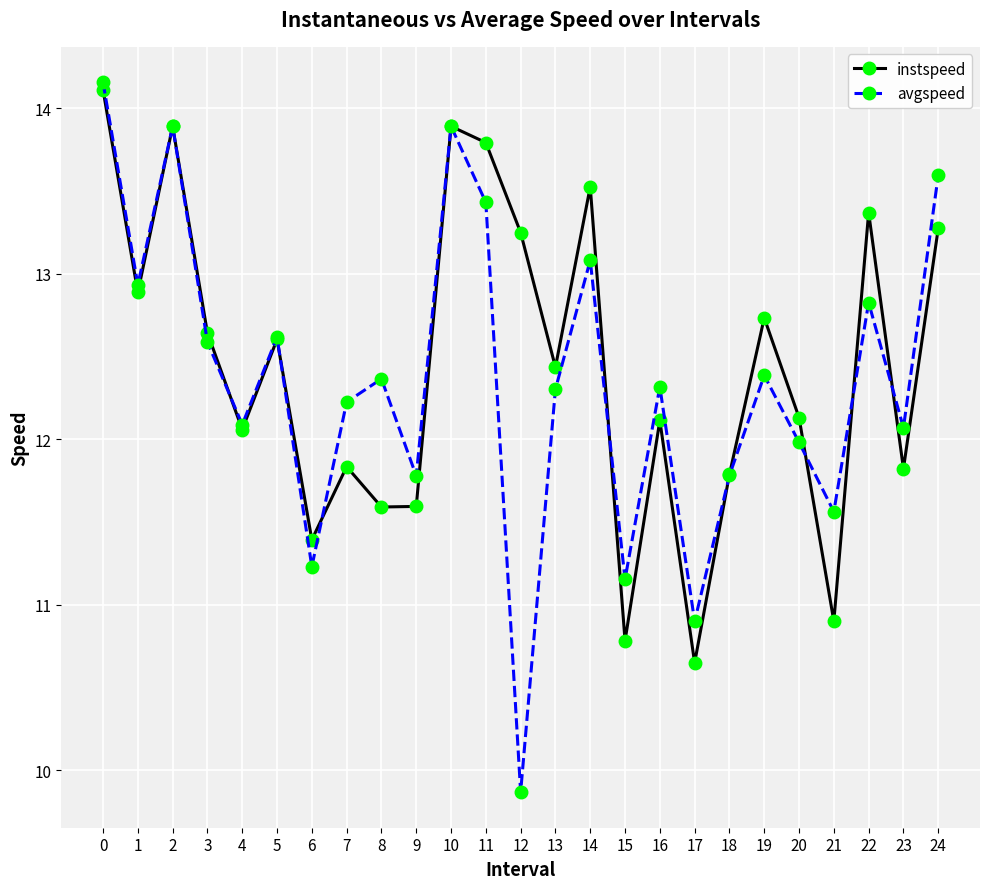

List the series in order of their peak value, lowest first.

instspeed, avgspeed